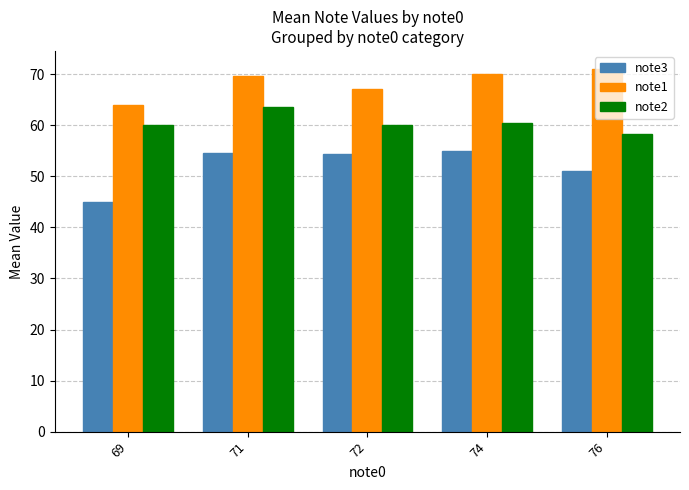

The note1 series shows 64.0 at 69. True or false?

True